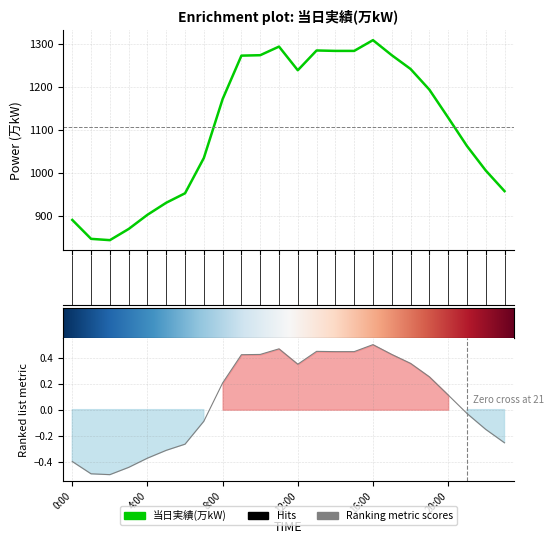

List the labels in order of value, largest first.

16:00, 11:00, 13:00, 14:00, 15:00, 10:00, 17:00, 9:00, 18:00, 12:00, 19:00, 8:00, 20:00, 21:00, 7:00, 22:00, 23:00, 6:00, 5:00, 4:00, 0:00, 3:00, 1:00, 2:00